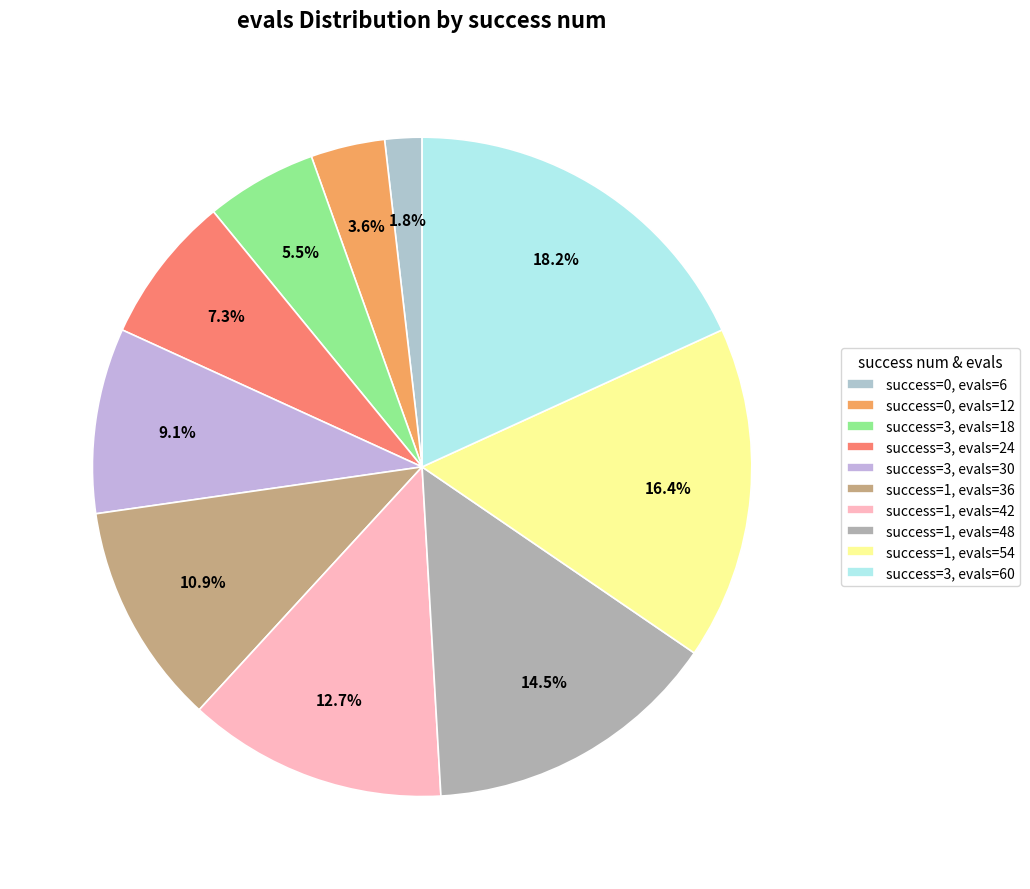

How many segments does this pie chart have?

10